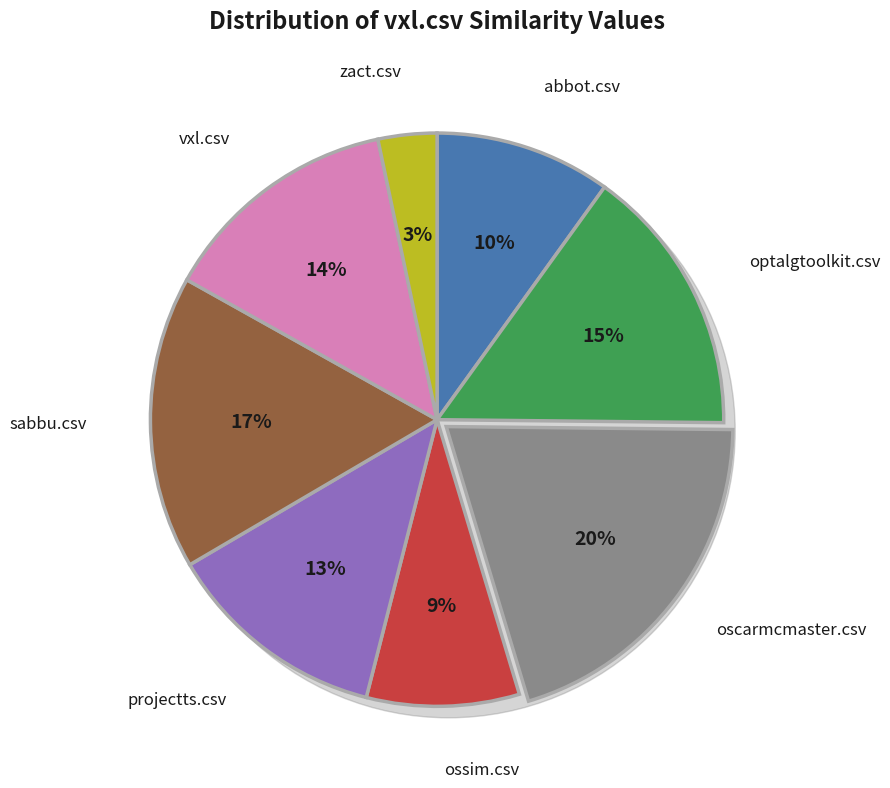

What is the largest slice in the pie chart?

oscarmcmaster.csv